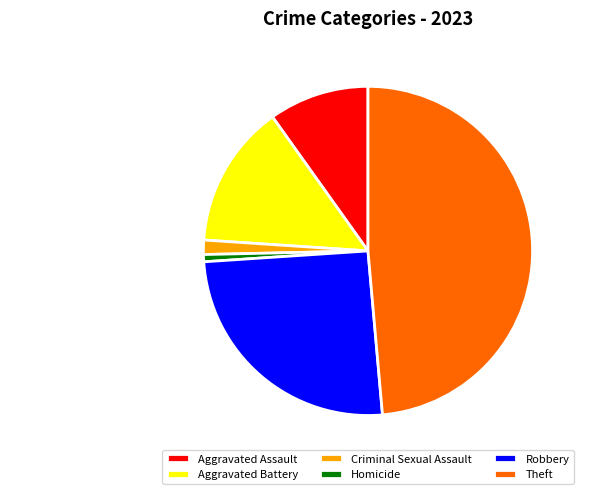

Is Homicide the majority of the pie?

No